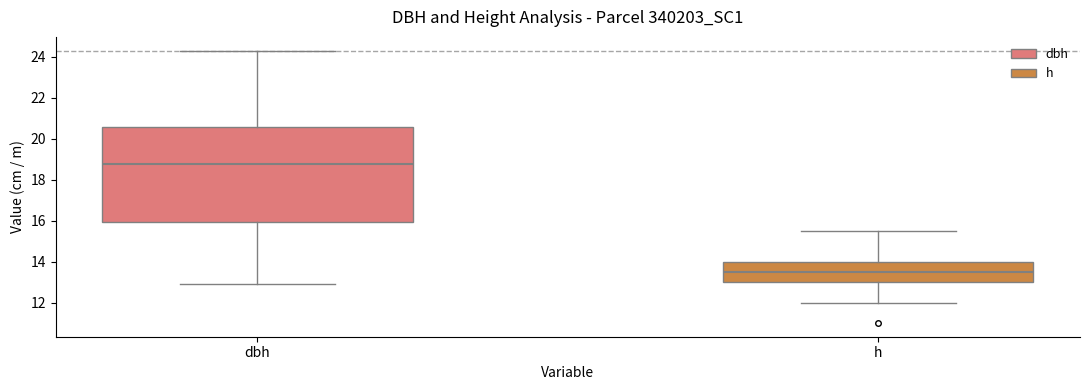

Comparing the boxes themselves (not the whiskers), which one is the tallest?

dbh